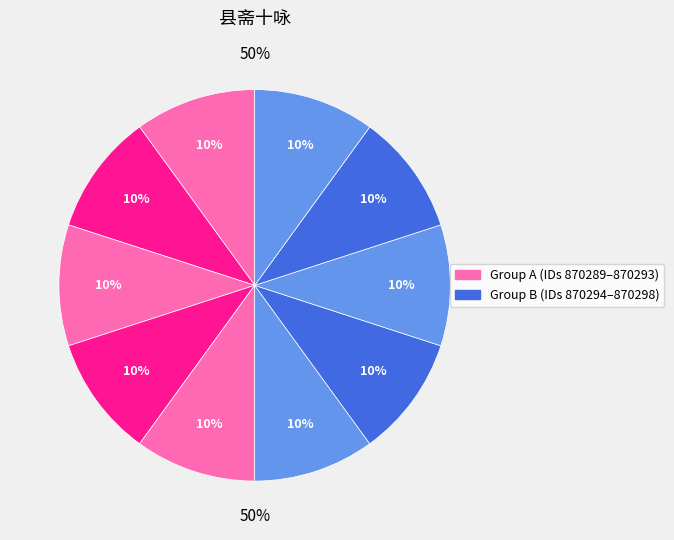

True or false: 县斋十咏 其一 思齐楼 accounts for 16% of the total.

False